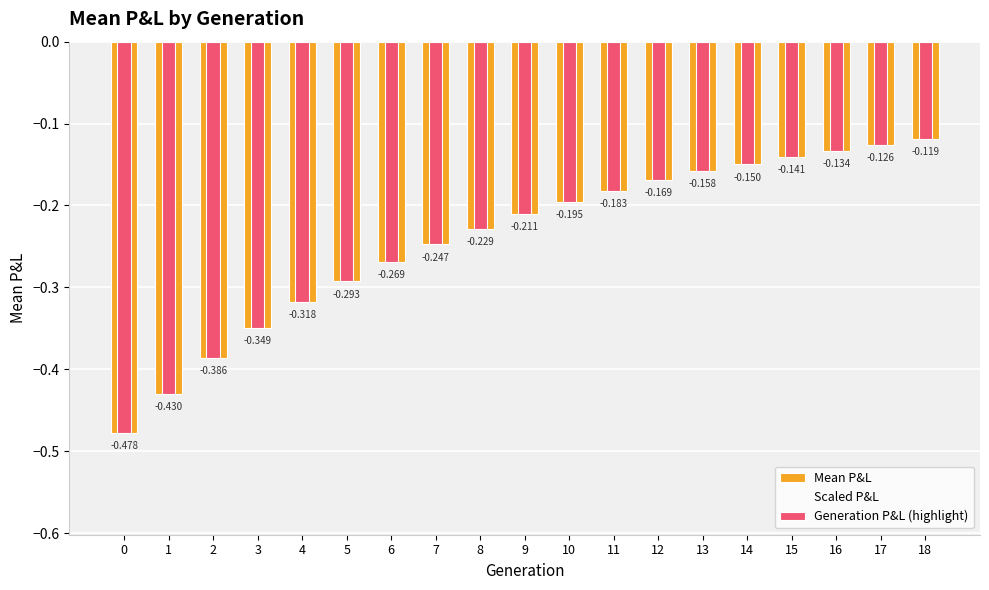

Reading left to right, what are all the values shown in this chart?

Mean P&L: 0=-0.5	1=-0.4	2=-0.4	3=-0.3	4=-0.3	5=-0.3	6=-0.3	7=-0.2	8=-0.2	9=-0.2	10=-0.2	11=-0.2	12=-0.2	13=-0.2	14=-0.1	15=-0.1	16=-0.1	17=-0.1	18=-0.1
Scaled P&L: 0=-0.6	1=-0.5	2=-0.5	3=-0.4	4=-0.4	5=-0.4	6=-0.3	7=-0.3	8=-0.3	9=-0.3	10=-0.2	11=-0.2	12=-0.2	13=-0.2	14=-0.2	15=-0.2	16=-0.2	17=-0.2	18=-0.1
Generation P&L (highlight): 0=-0.5	1=-0.4	2=-0.4	3=-0.3	4=-0.3	5=-0.3	6=-0.3	7=-0.2	8=-0.2	9=-0.2	10=-0.2	11=-0.2	12=-0.2	13=-0.2	14=-0.1	15=-0.1	16=-0.1	17=-0.1	18=-0.1